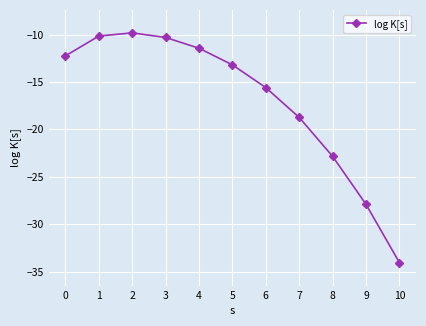

The chart shows a value of -5.5 at 4. True or false?

False